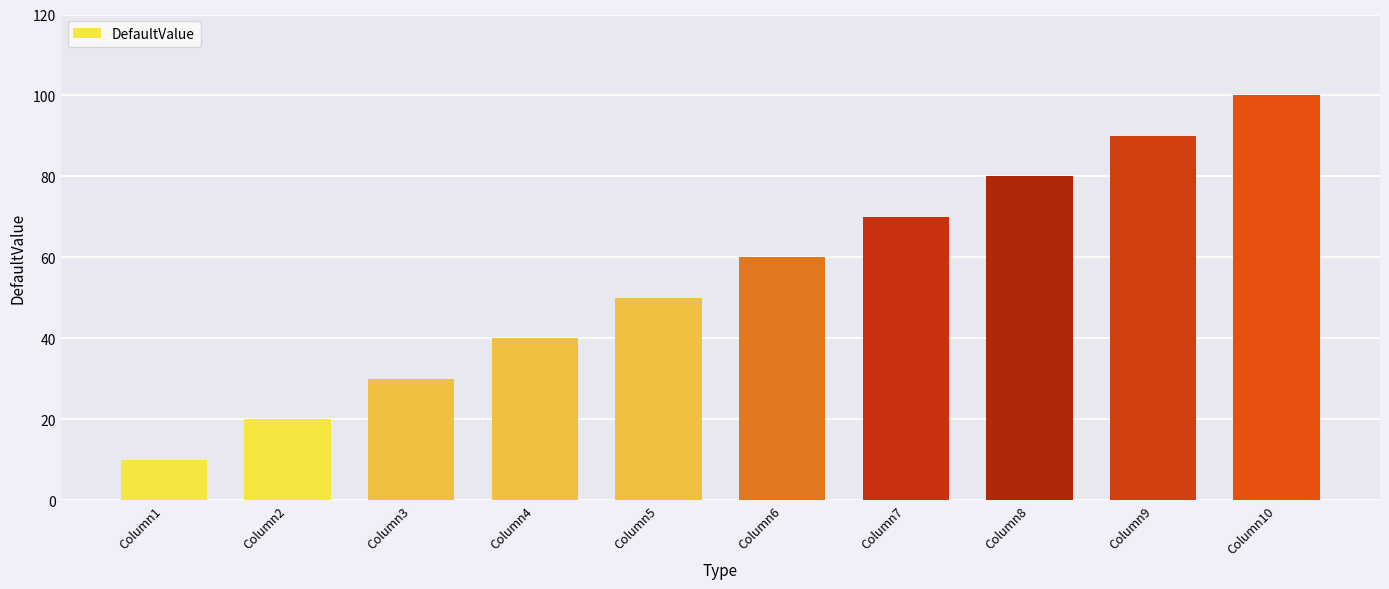

At which category does the chart reach its peak across all series?

Column10